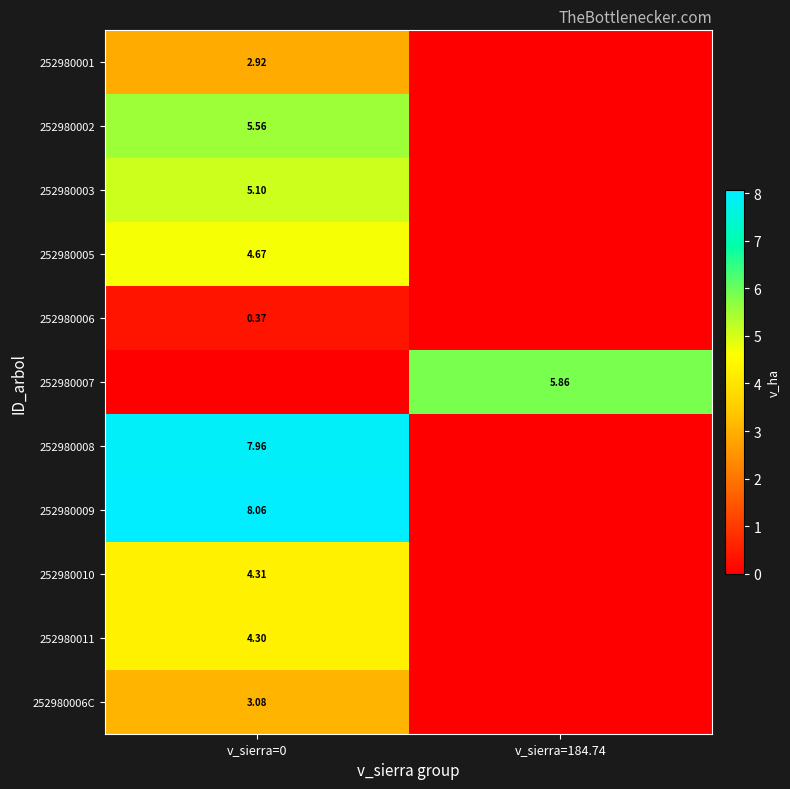

Is the value of 252980001 at v_sierra=0 greater than the value of 252980009 at v_sierra=0?

No